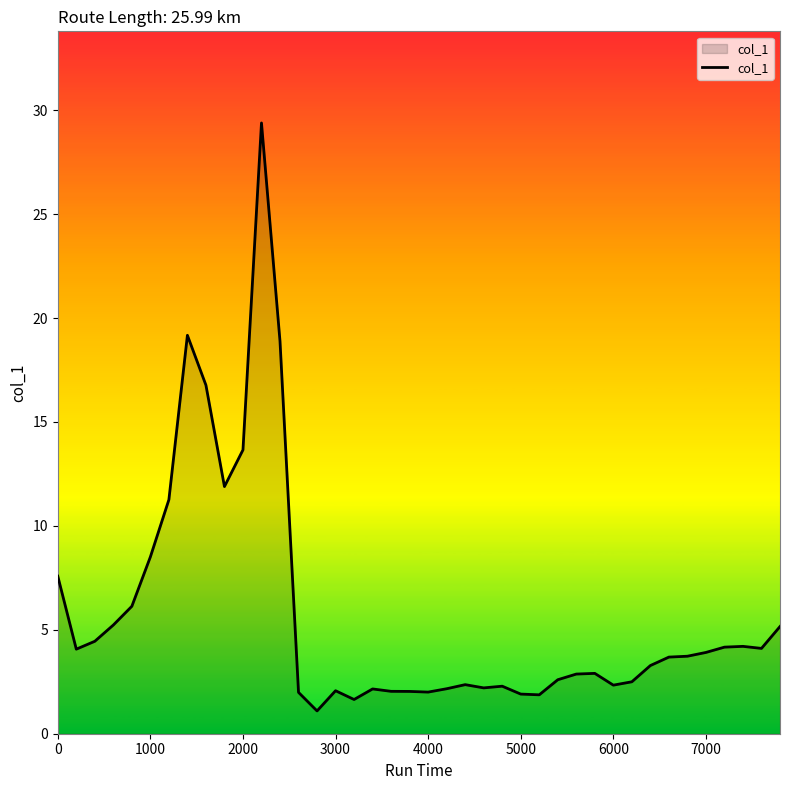

What is the difference between the maximum and minimum values?

28.3